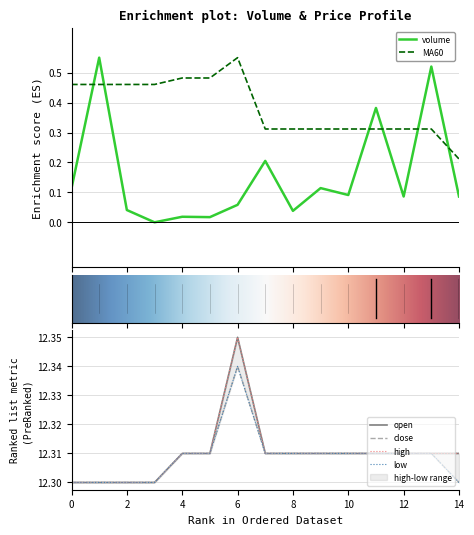

Is this an area chart (filled region under the line)?

No